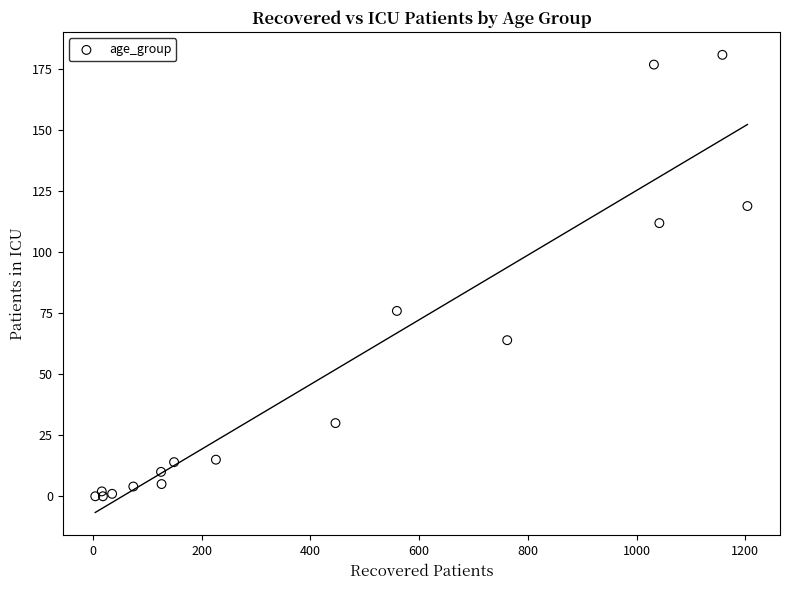

What Y value in the scatter plot is closest to 90?

76